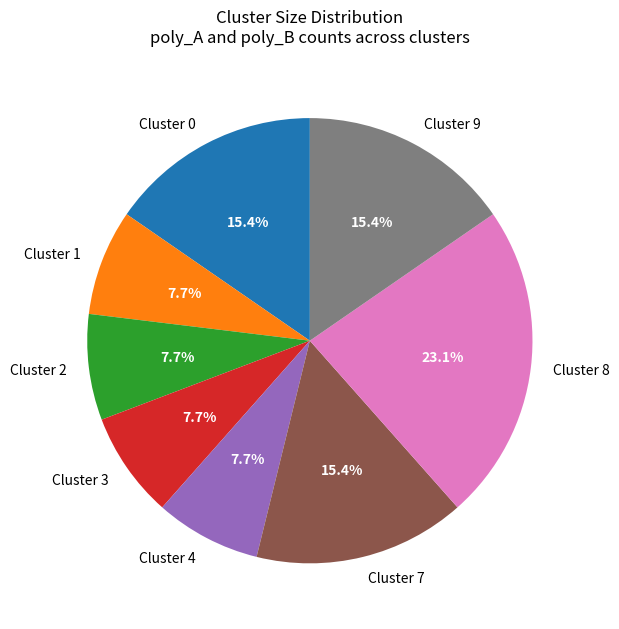

How much of the chart is everything except Cluster 7?

84.6%